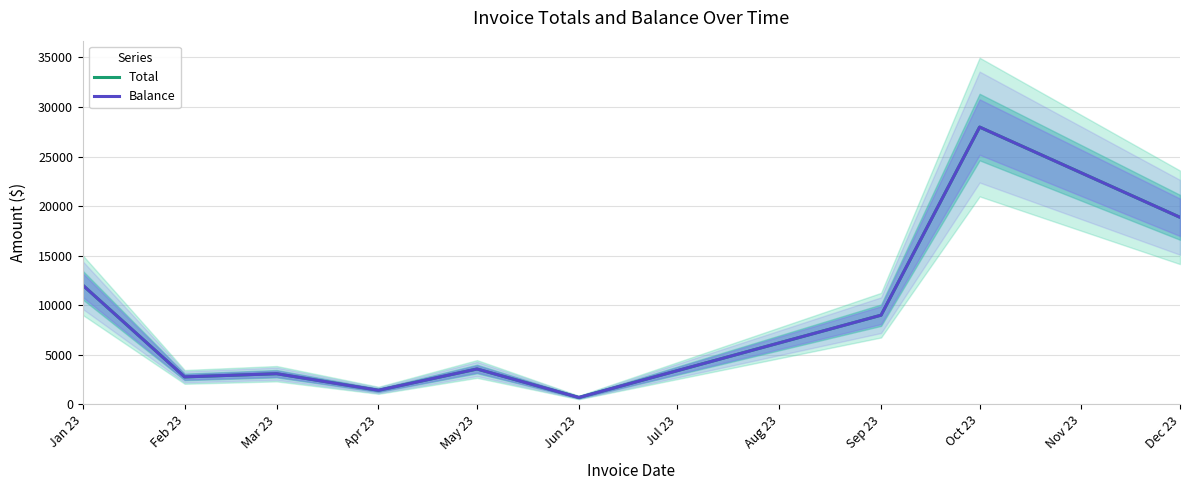

How many interior local peaks does the Balance series have?

3